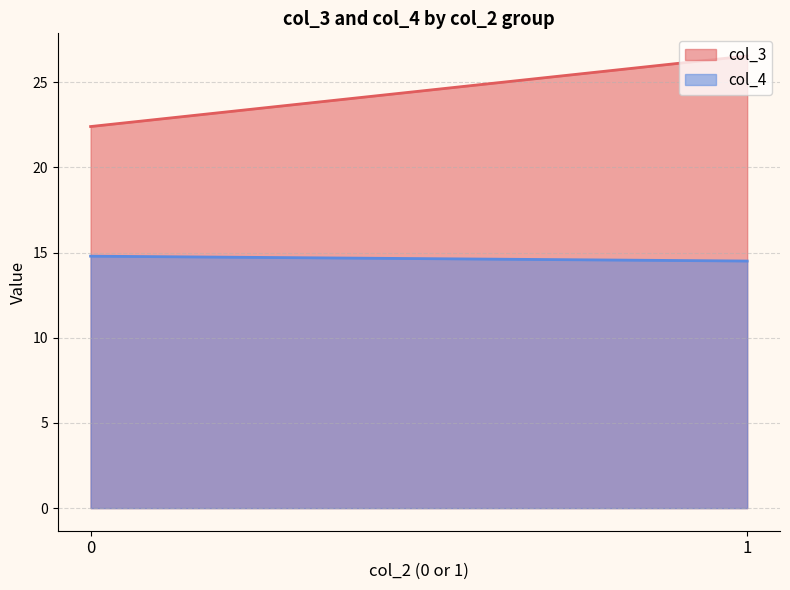

List the labels in order of col_4 value, smallest first.

1, 0